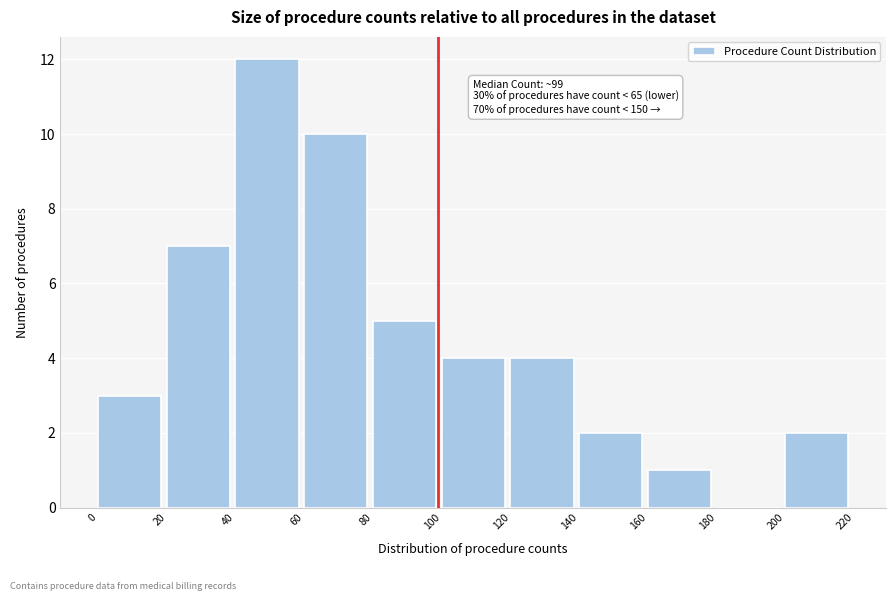

Over which range of the x-axis is the bar tallest?

40 to 60